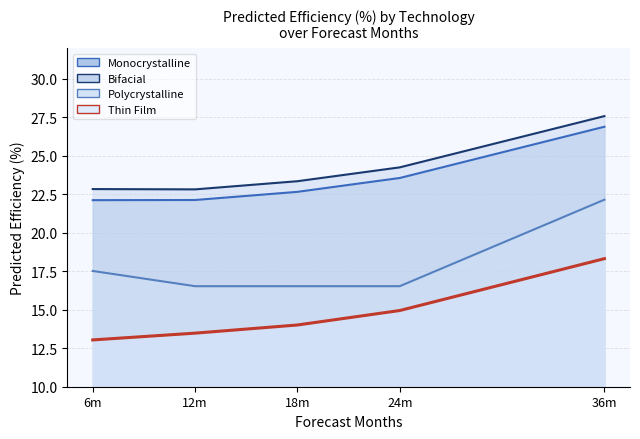

True or false: Polycrystalline has more than 1 points higher than both neighbors.

False